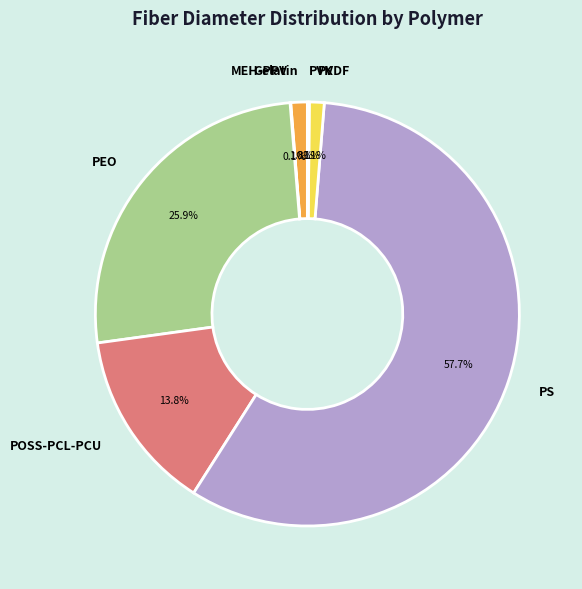

To the nearest percent, what percentage of the pie is Gelatin?

1%